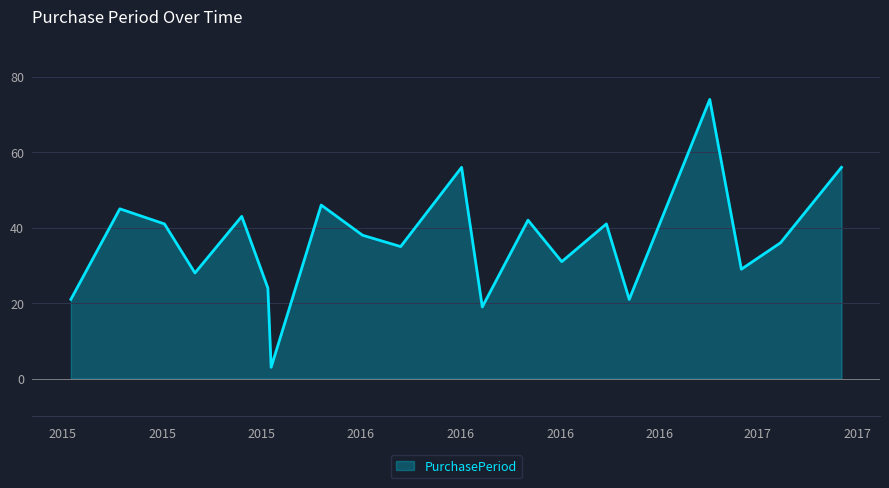

What is the smallest value displayed?

3